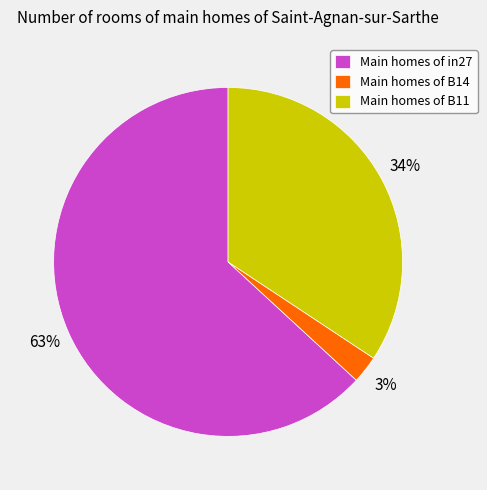

Do Main homes of B14 and Main homes of in27 together represent more than half of the pie?

Yes